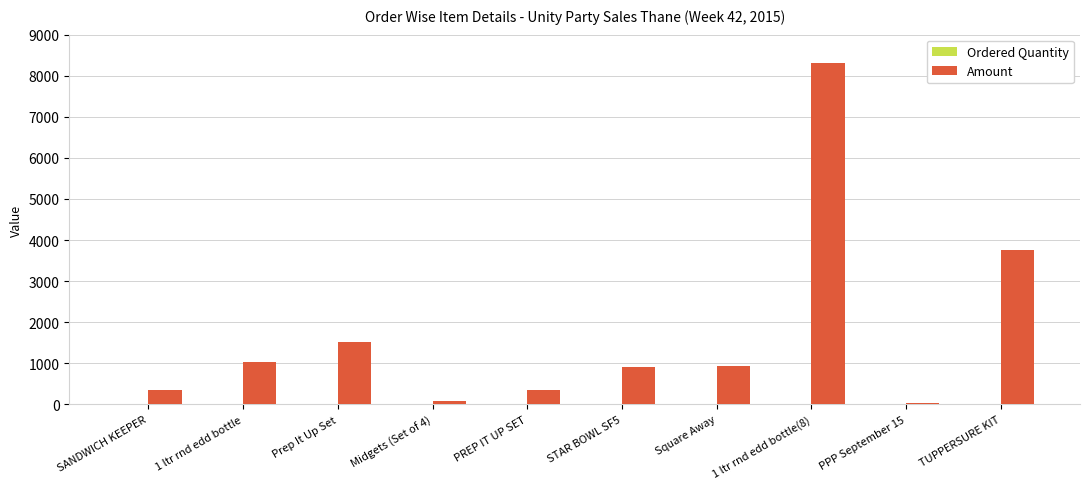

What is the total value across all series at SANDWICH KEEPER?

361